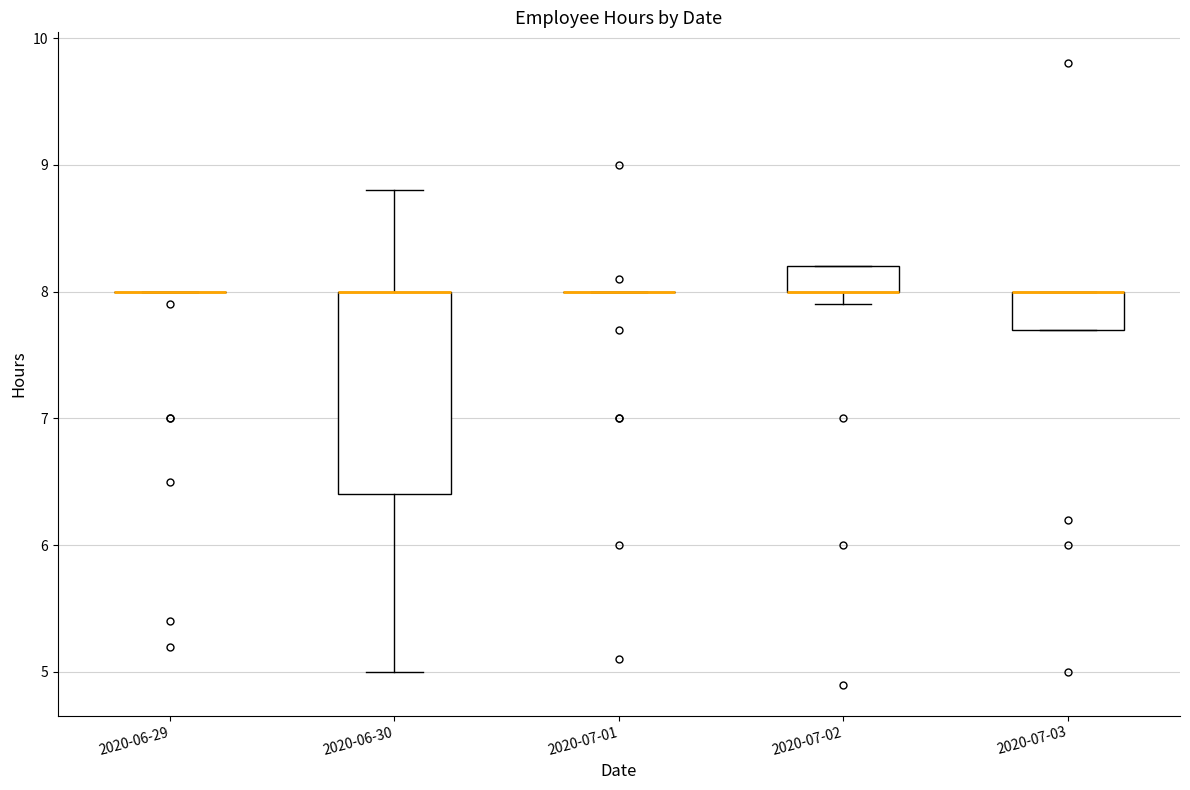

Reading left to right, read every box against the y-axis: the position of its median line, the range the box covers, and the ends of its whiskers. The values are not printed on the chart, so give them approximately, as read against the axis.

2020-06-29: box collapsed to a line at 8.0, whiskers 8.0 to 8.0
2020-06-30: median 8.0 (drawn on the box's upper edge), box 6.4 to 8.0, whiskers 5.0 to 8.8
2020-07-01: box collapsed to a line at 8.0, whiskers 8.0 to 8.0
2020-07-02: median 8.0 (drawn on the box's lower edge), box 8.0 to 8.2, whiskers 7.9 to 8.2
2020-07-03: median 8.0 (drawn on the box's upper edge), box 7.7 to 8.0, whiskers 7.7 to 8.0